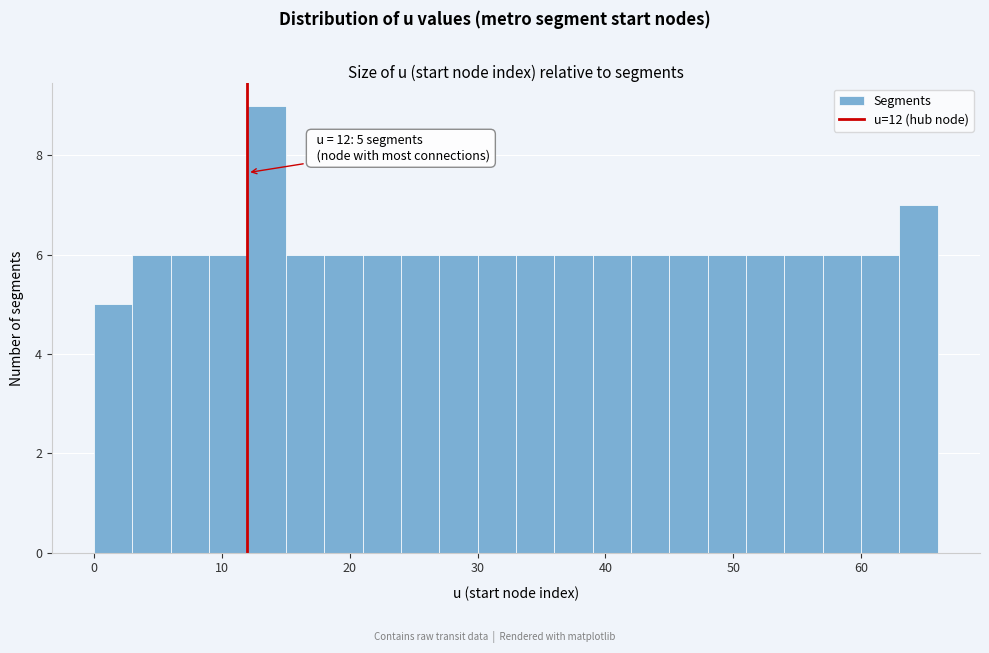

Around what value on the x-axis is the tallest bar? Give the approximate position of its centre, as read against the axis.

14